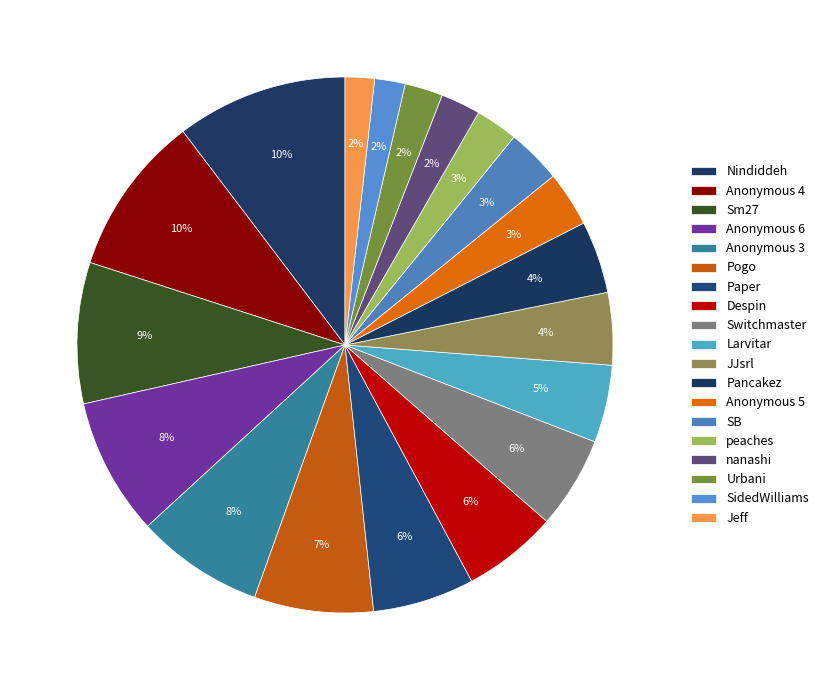

The Anonymous 5 slice represents 11% of the pie. True or false?

False